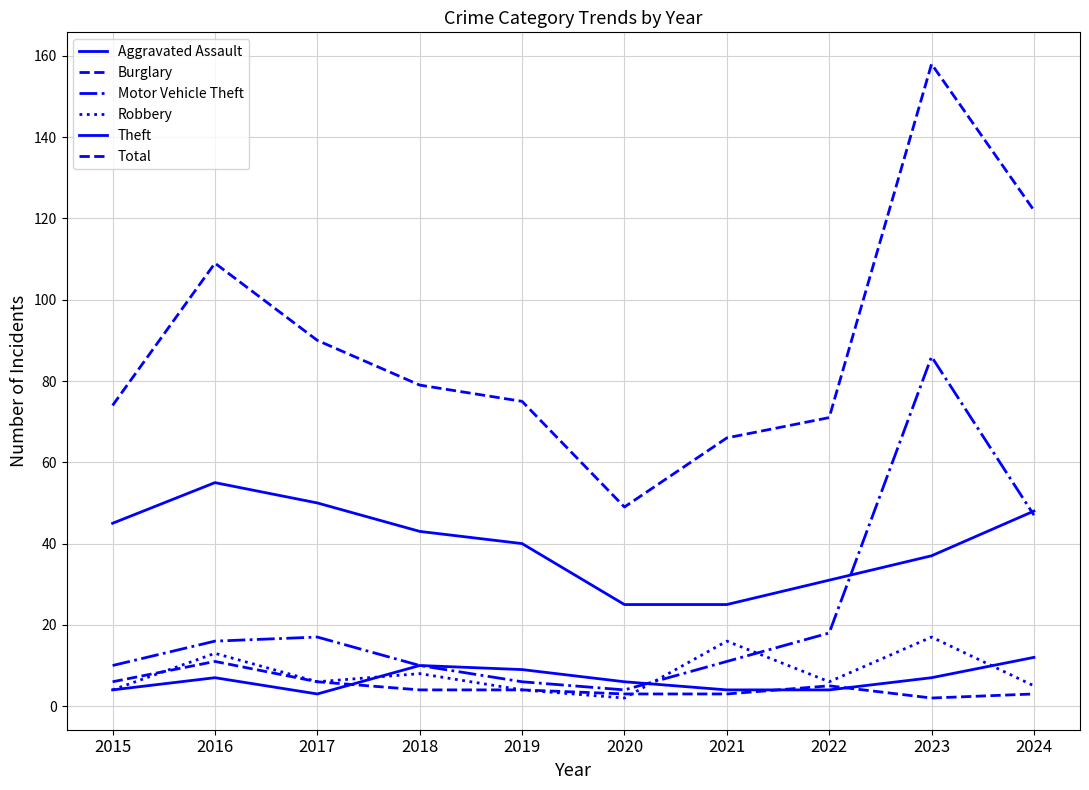

How many lines are shown in the chart?

6